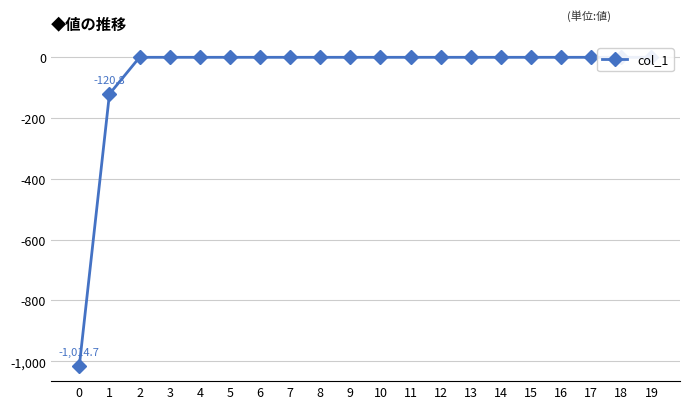

Between 3 and 8, which is larger?

3